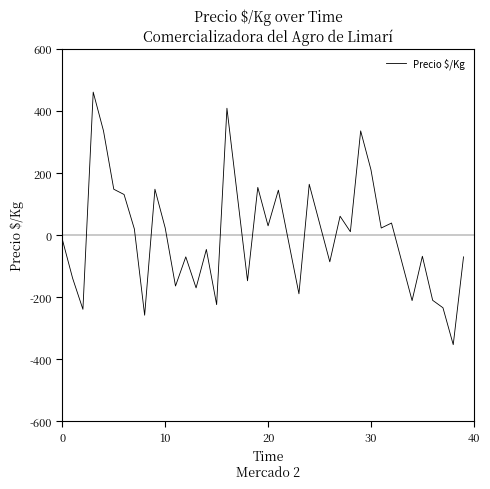

What is the difference between the maximum and minimum values?

814.0